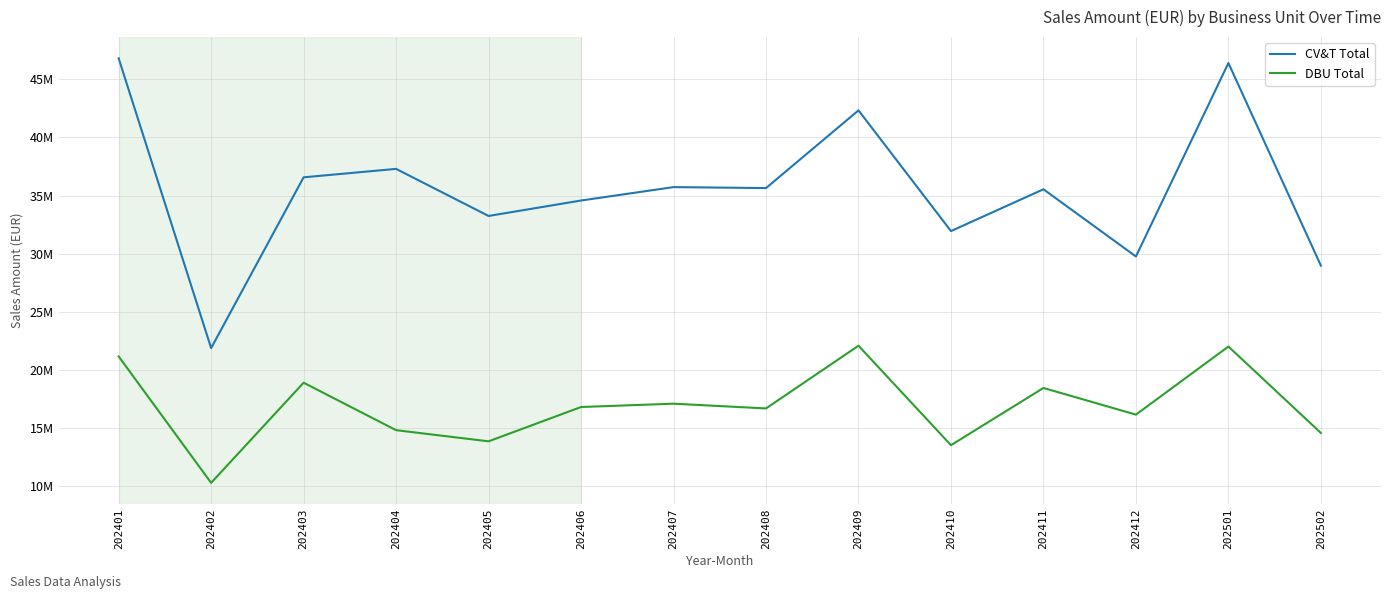

Between 202406 and 202407, which series saw the biggest shift?

CV&T Total